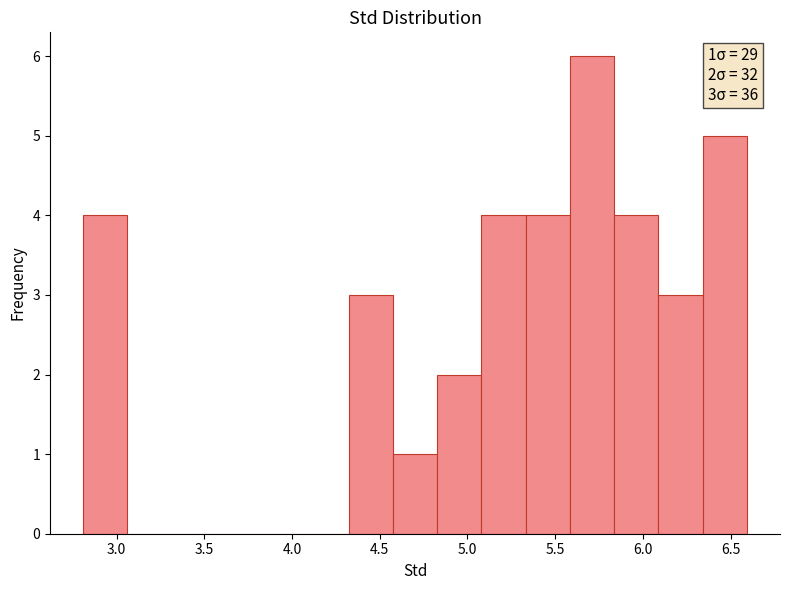

Which range on the x-axis has the tallest bar?

5.60 to 5.85